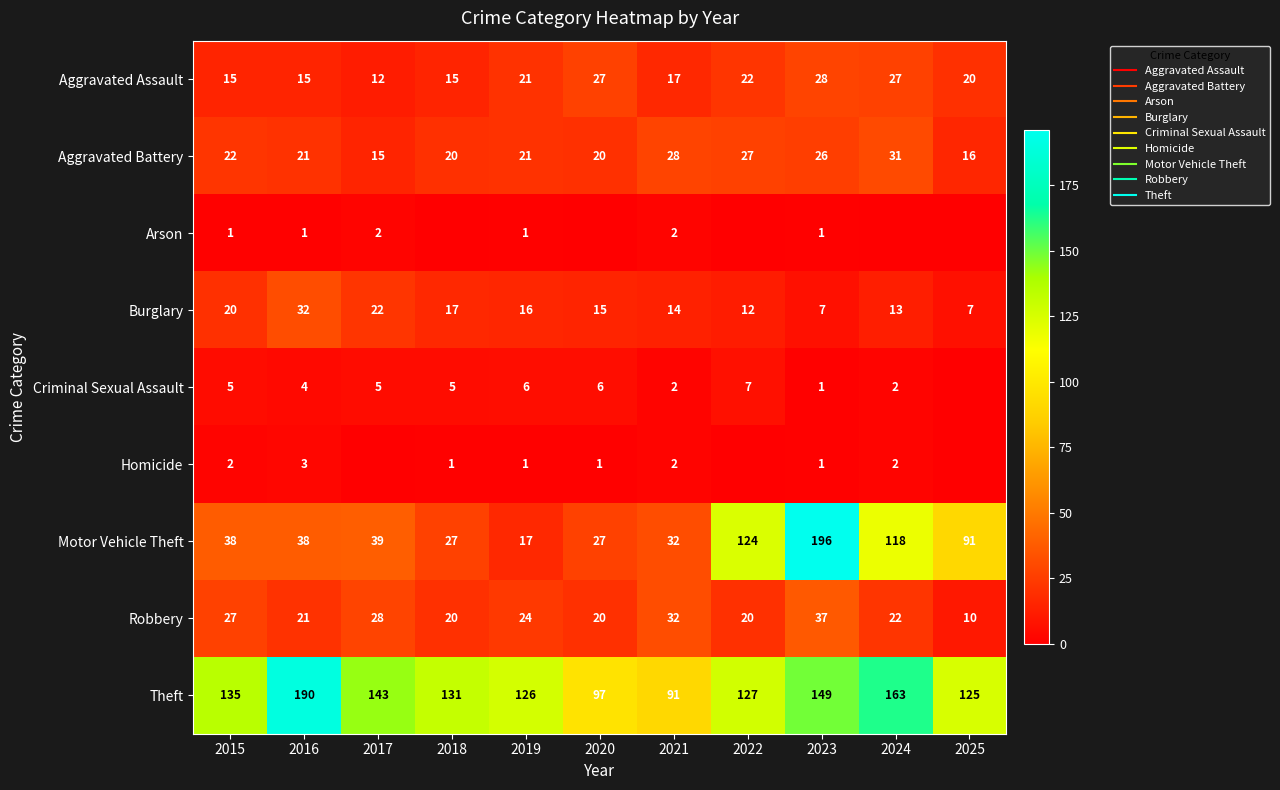

What is the sum of all Homicide values?

13